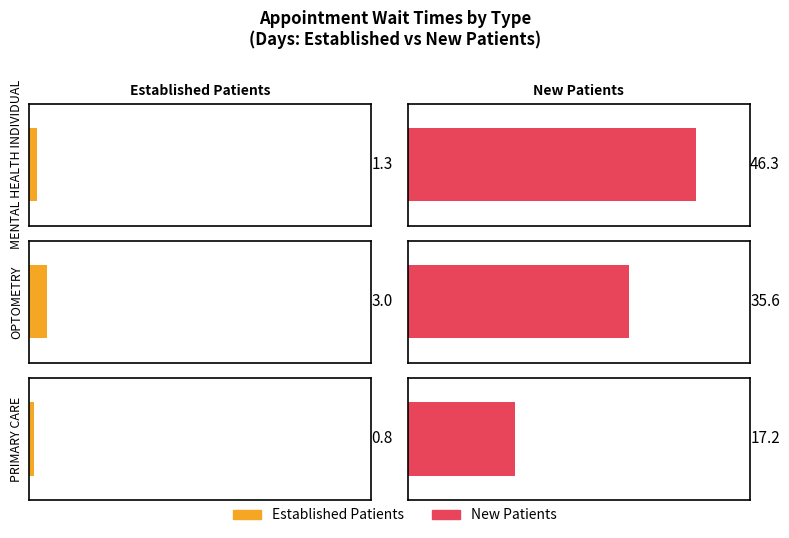

How many bars are there in total?

6